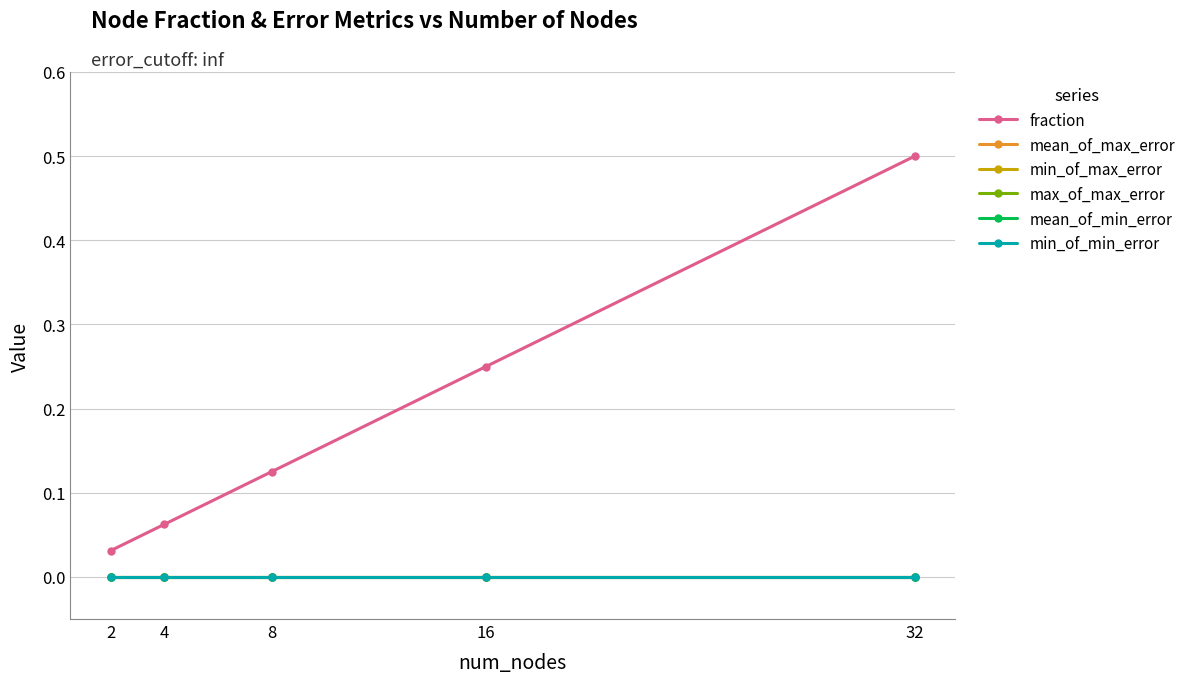

Does the chart have visible grid lines?

Yes